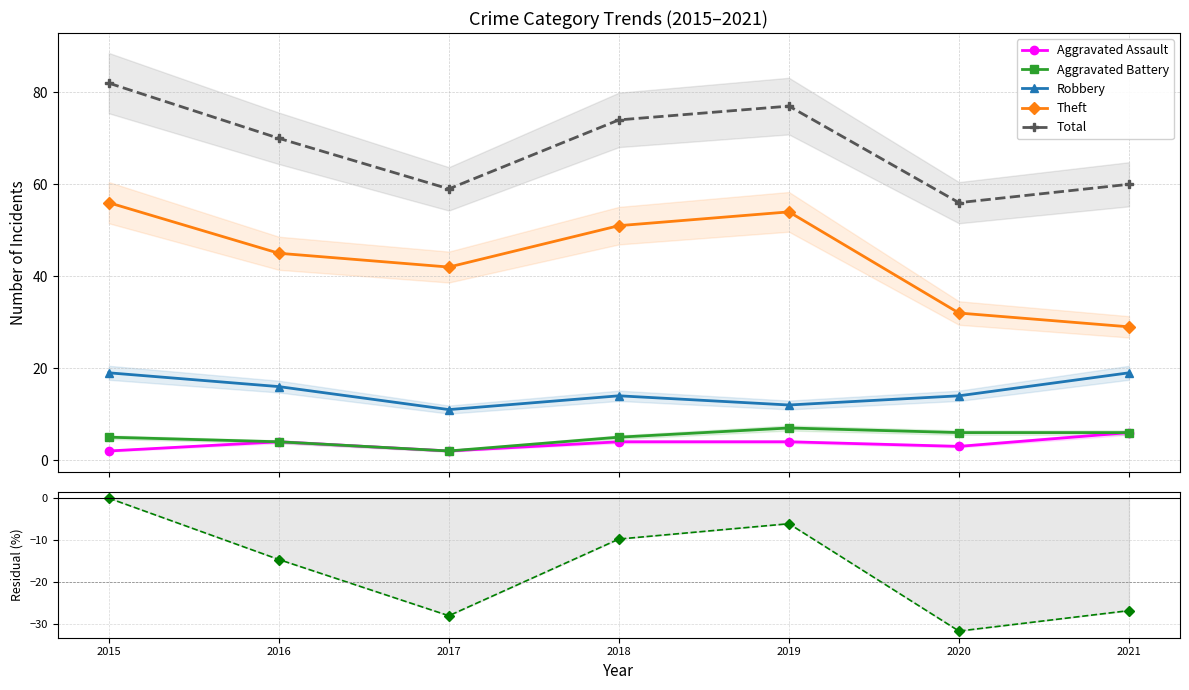

At which category does Aggravated Assault reach its first local peak?

2016